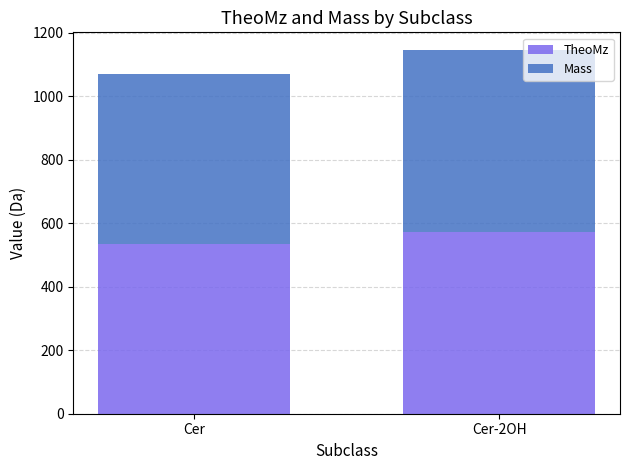

Where is TheoMz nearest to the value 553?

Cer